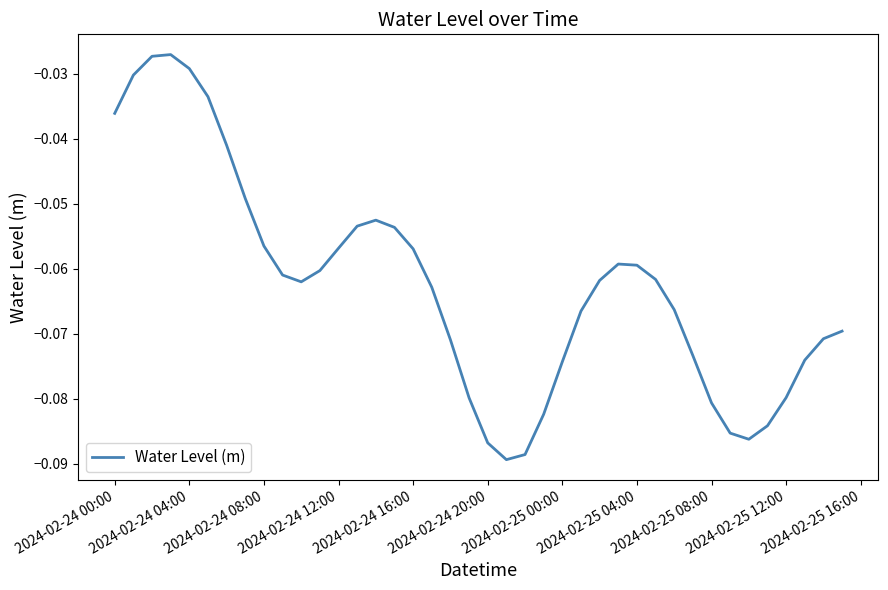

Does the chart have visible grid lines?

No